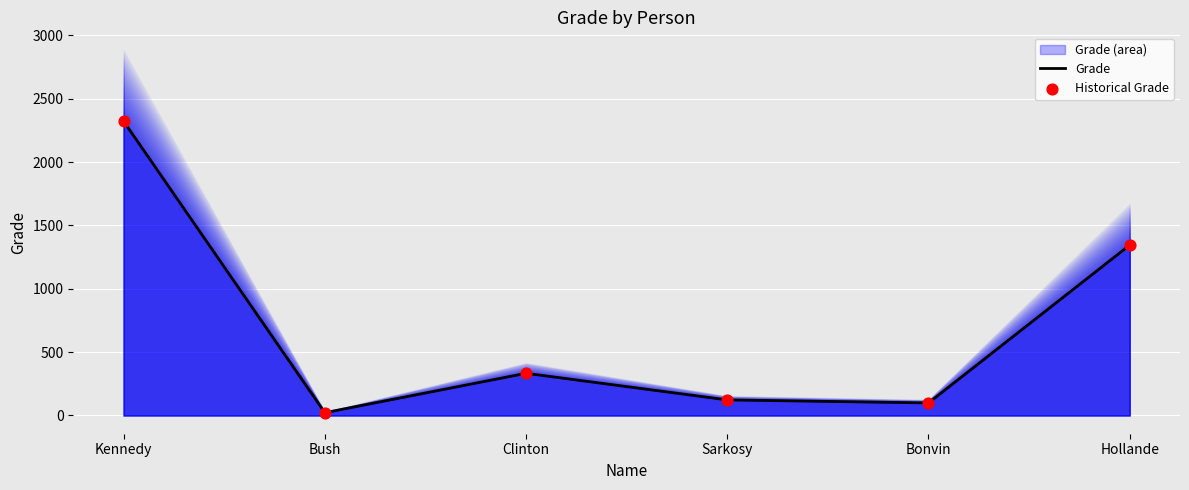

What are all the series names shown in the legend?

Grade, Historical Grade